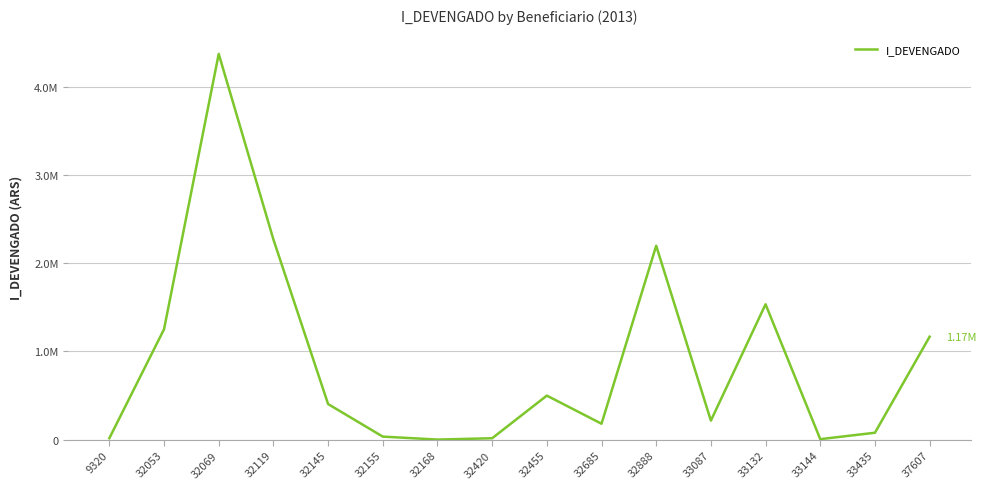

The chart shows a value of 180000.0 at 32685. True or false?

True